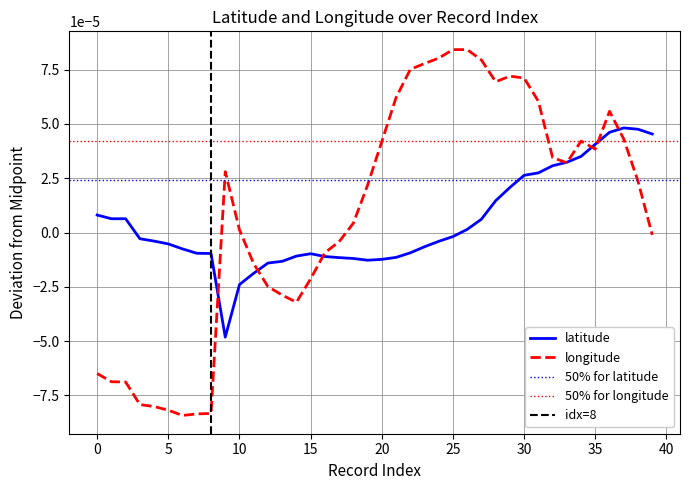

Which series changed the most between 28 and 33?

longitude